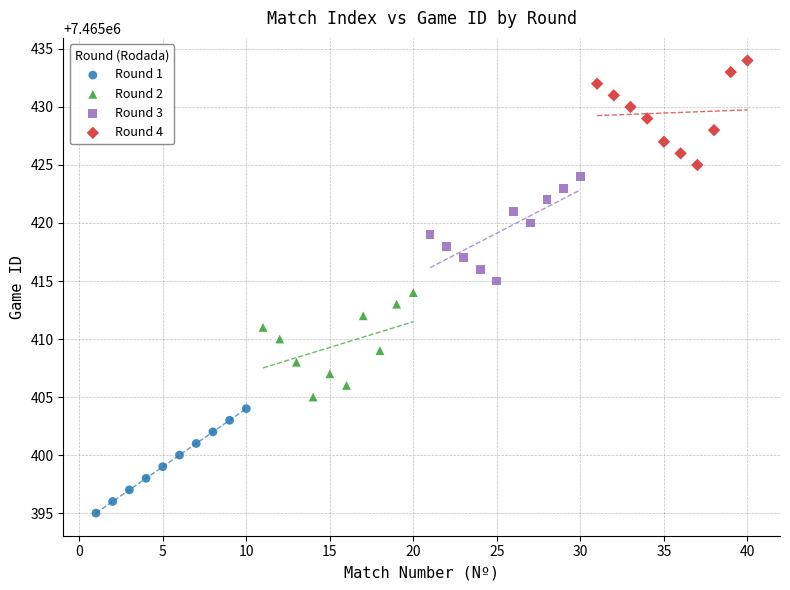

Which series reaches the minimum Y coordinate?

Round 1